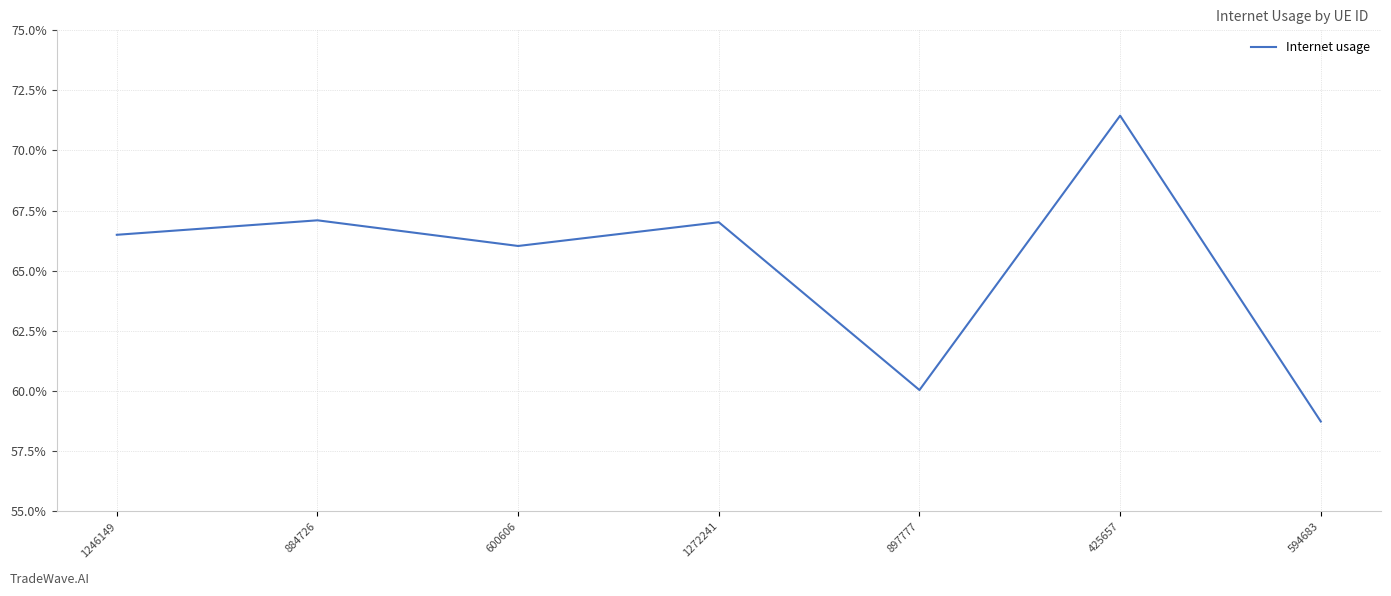

Reading left to right, what are all the values shown in this chart?

1246149=0.7	884726=0.7	600606=0.7	1272241=0.7	897777=0.6	425657=0.7	594683=0.6